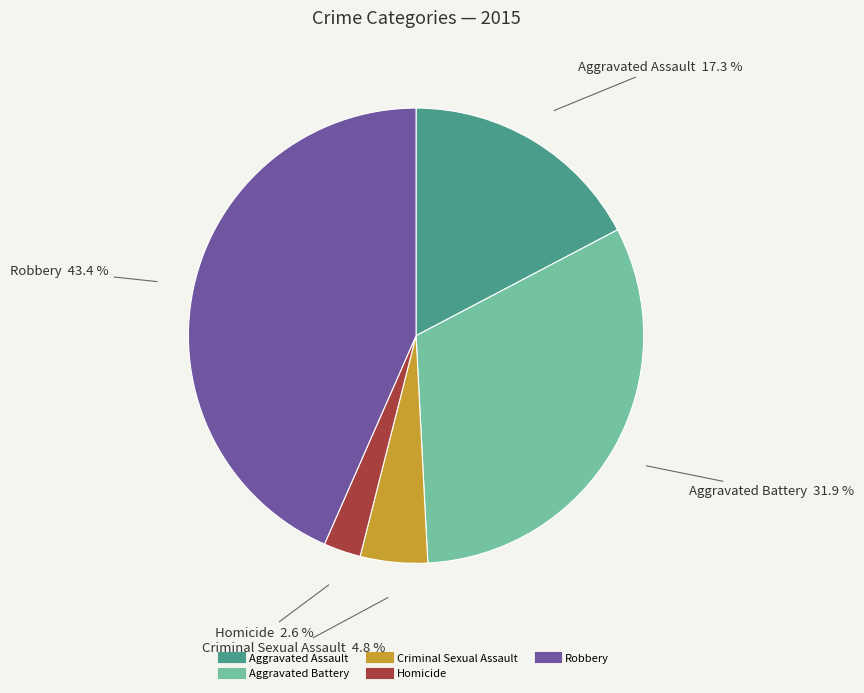

What is the largest slice in the pie chart?

Robbery